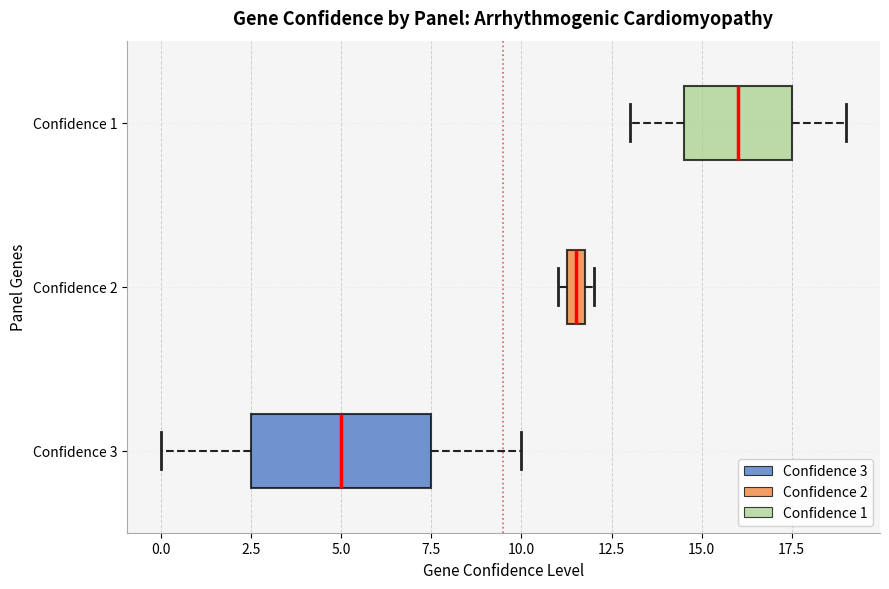

Which box is the widest, from its left edge to its right edge?

Confidence 3